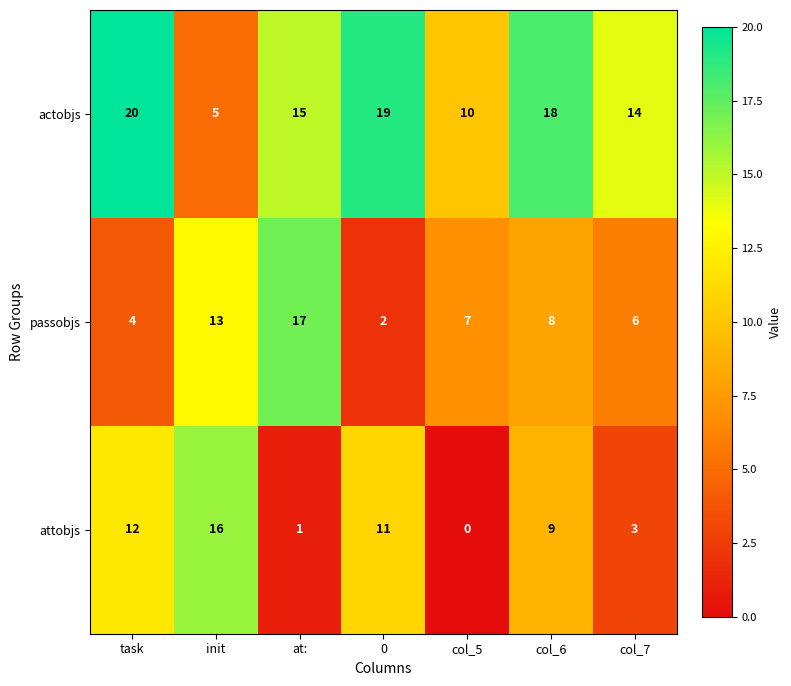

Reading left to right, what are all the values shown in this chart?

actobjs: 20	5	15	19	10	18	14
passobjs: 4	13	17	2	7	8	6
attobjs: 12	16	1	11	0	9	3